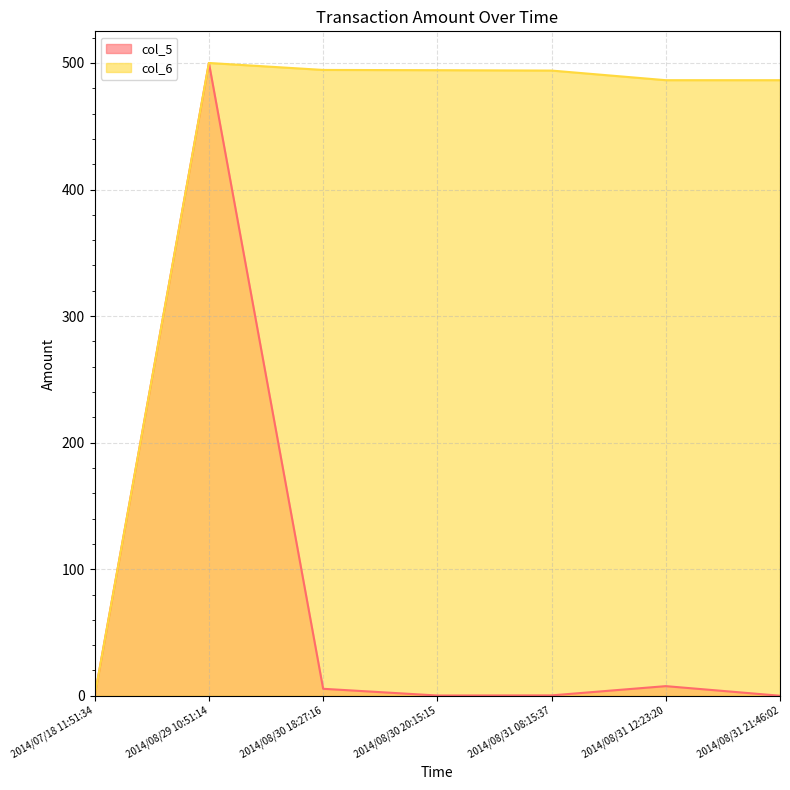

At which label is col_5 closest to 250?

2014/08/31 12:23:20